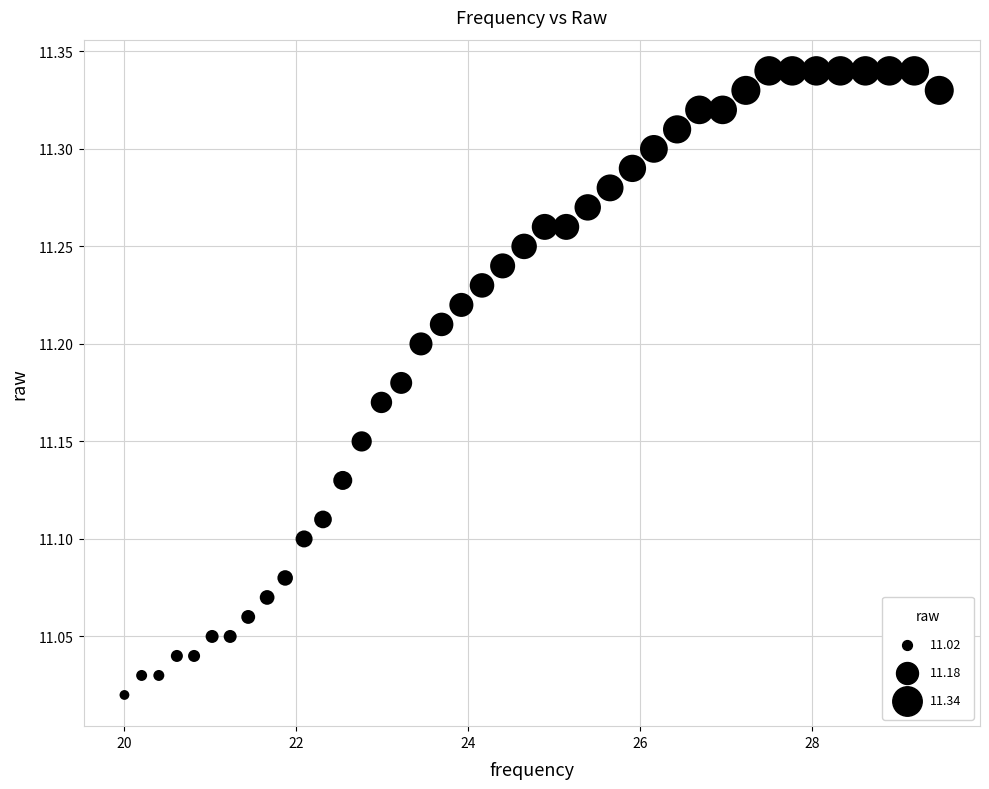

What is the range of Y values (max minus min)?

0.3